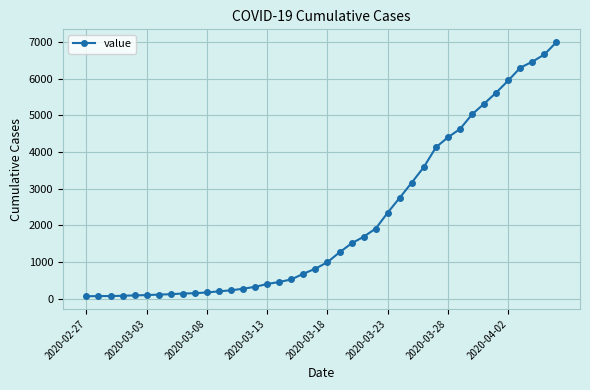

What is the greatest value displayed?

6995